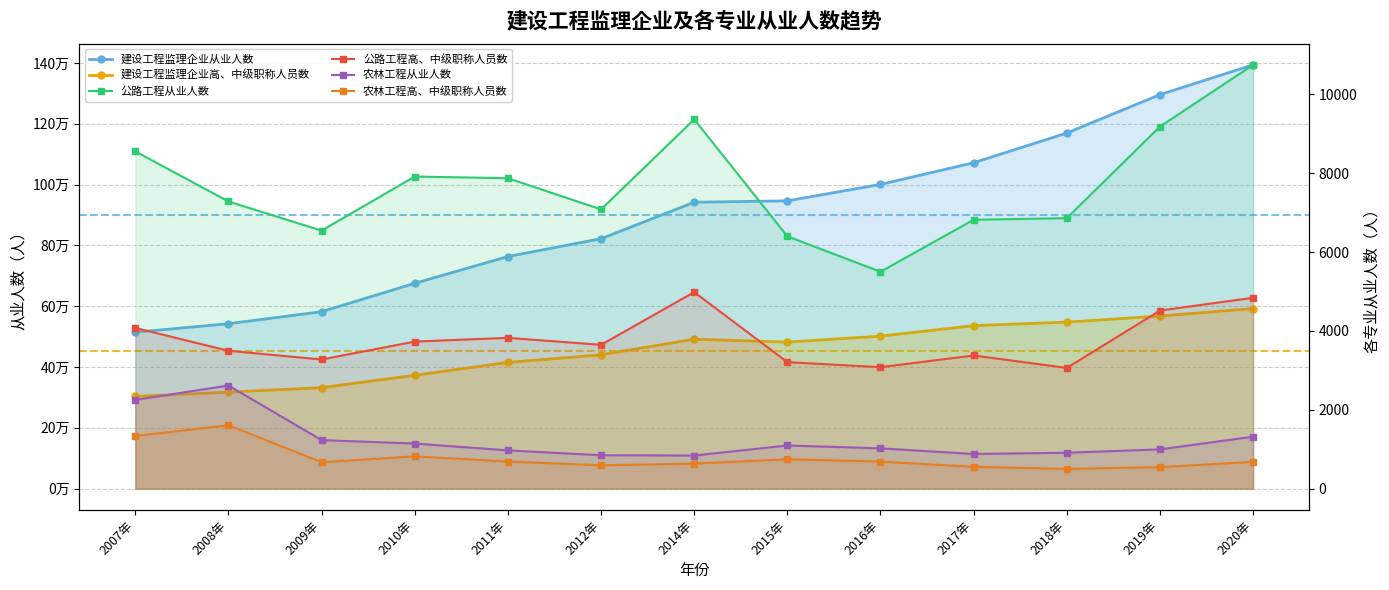

How many data points in 建设工程监理企业从业人数 are above 941909?

6